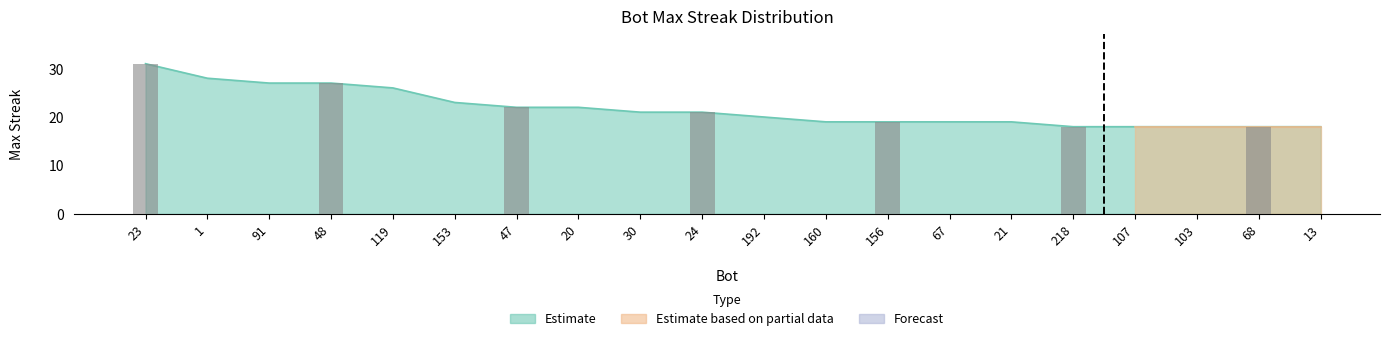

How many data points does each series have?

20